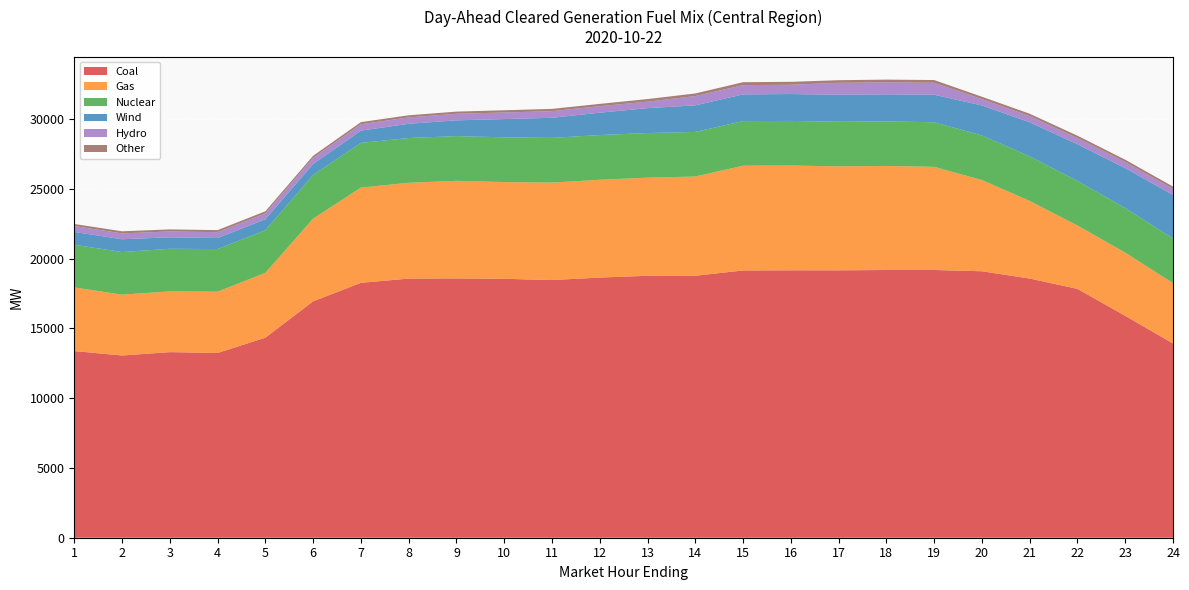

Reading left to right, list all the values displayed in this chart.

Coal: 1=13374.3	2=13057.3	3=13298.1	4=13239.0	5=14333.2	6=16938.0	7=18265.2	8=18567.2	9=18582.1	10=18552.6	11=18463.5	12=18641.1	13=18769.0	14=18769.7	15=19151.5	16=19161.5	17=19159.2	18=19183.0	19=19184.7	20=19094.2	21=18569.8	22=17832.4	23=15898.1	24=13918.1
Gas: 1=4563.2	2=4359.6	3=4351.6	4=4389.7	5=4646.0	6=5923.8	7=6821.7	8=6867.7	9=6990.6	10=6931.1	11=6981.2	12=7006.5	13=7030.6	14=7110.9	15=7504.9	16=7508.0	17=7450.3	18=7455.8	19=7388.1	20=6535.5	21=5563.8	22=4541.3	23=4528.6	24=4326.3
Nuclear: 1=3054.0	2=3054.0	3=3054.0	4=3054.0	5=3054.0	6=3130.0	7=3206.0	8=3206.0	9=3206.0	10=3206.0	11=3206.0	12=3206.0	13=3196.0	14=3196.0	15=3196.0	16=3196.0	17=3196.0	18=3196.0	19=3196.0	20=3196.0	21=3196.0	22=3196.0	23=3196.0	24=3196.0
Wind: 1=919.8	2=915.6	3=820.1	4=791.2	5=786.0	6=783.7	7=877.9	8=1018.7	9=1128.7	10=1308.8	11=1438.9	12=1601.8	13=1785.3	14=1904.0	15=1912.4	16=1926.0	17=1937.5	18=1933.6	19=1974.6	20=2147.7	21=2437.9	22=2624.3	23=2860.4	24=3121.4
Hydro: 1=420.9	2=420.9	3=419.5	4=419.5	5=420.9	6=439.2	7=457.0	8=457.0	9=470.7	10=470.7	11=474.9	12=465.1	13=465.1	14=665.1	15=665.1	16=665.1	17=854.4	18=854.4	19=854.4	20=454.4	21=444.0	22=444.0	23=432.5	24=432.5
Other: 1=148.6	2=149.6	3=149.6	4=148.2	5=149.5	6=151.3	7=152.4	8=153.0	9=155.6	10=160.3	11=163.5	12=166.1	13=185.7	14=187.9	15=209.8	16=211.1	17=186.1	18=202.6	19=197.2	20=171.1	21=170.2	22=169.8	23=170.2	24=167.6